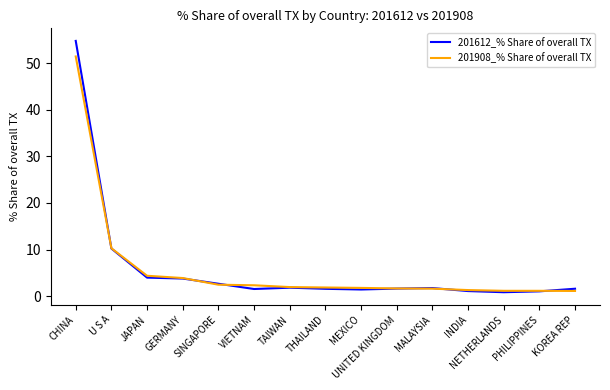

Read the 201908_% Share of overall TX value at NETHERLANDS.

1.1